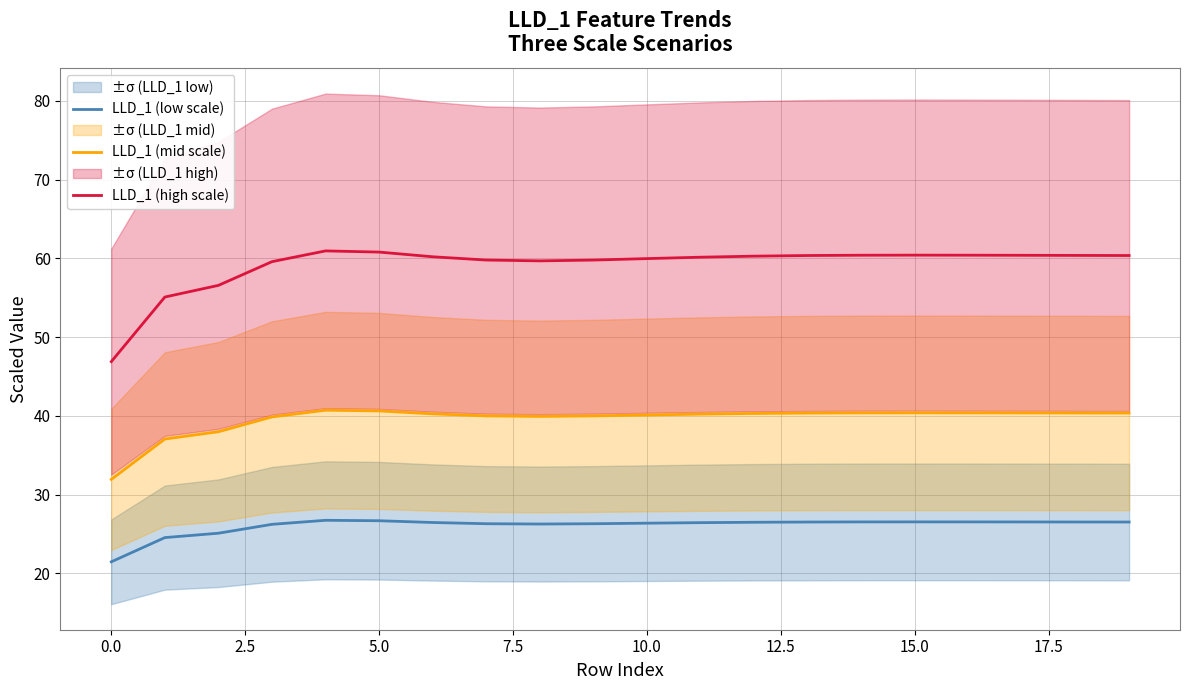

What is the label of the 20th point from the left?

19